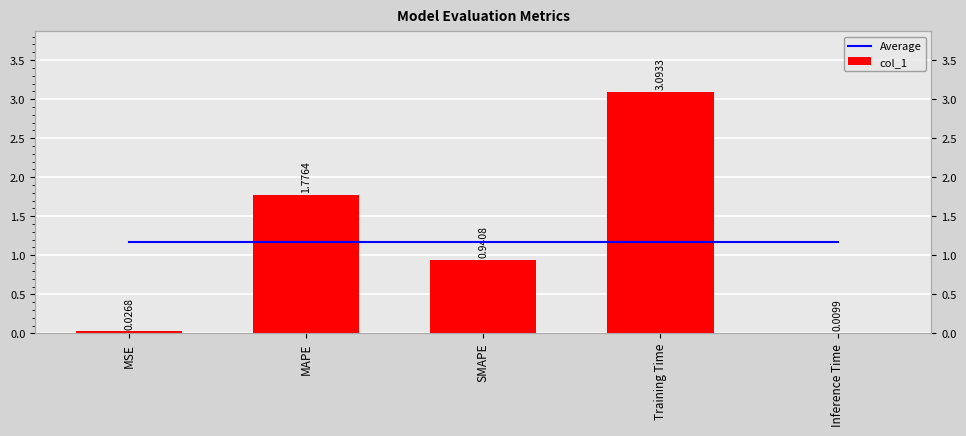

Reading left to right, list all the values displayed in this chart.

Average: 1.2	1.2	1.2	1.2	1.2
col_1: 0.0	1.8	0.9	3.1	0.0